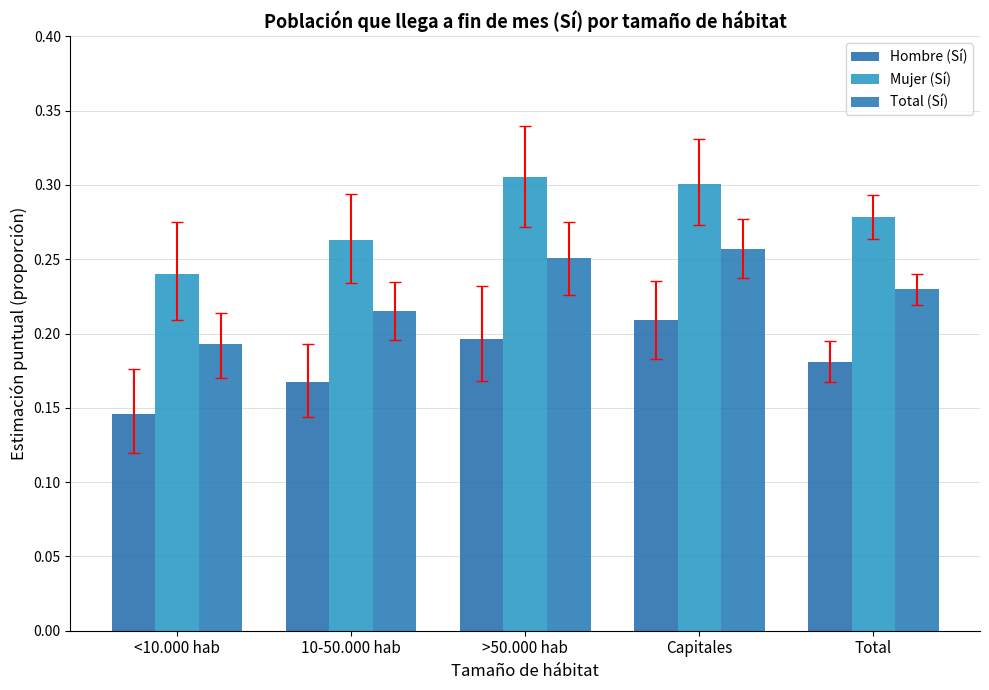

Which has a higher value, Total or <10.000 hab?

Total